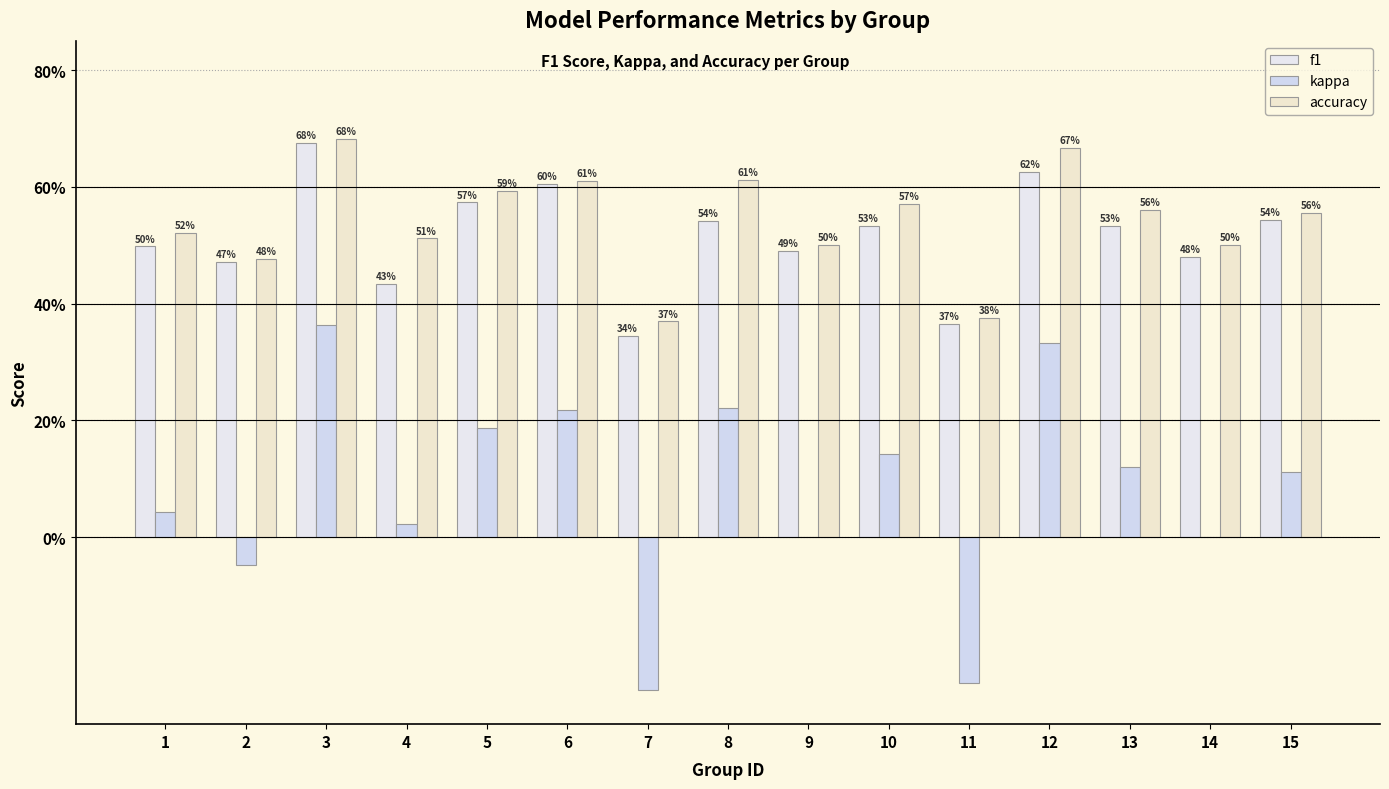

The value of kappa at 6 is 0.4. True or false?

False